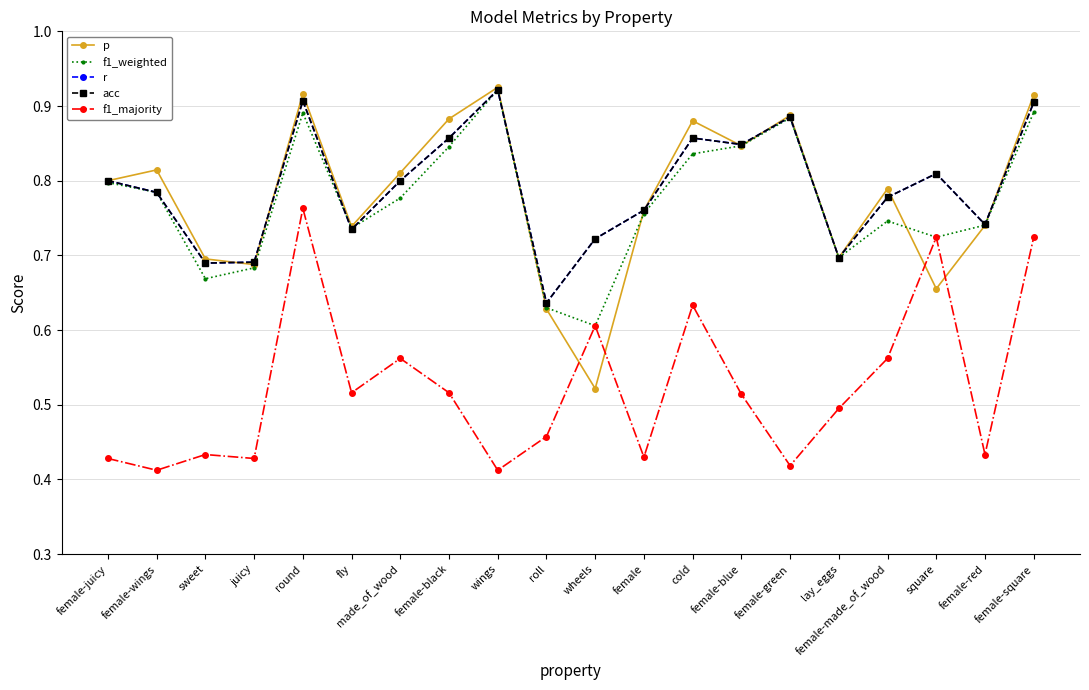

What is the label of the 1st point from the left?

female-juicy